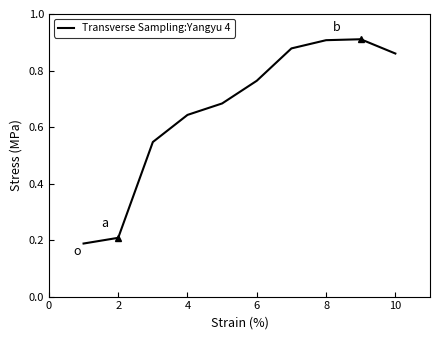

How many lines are shown in the chart?

1